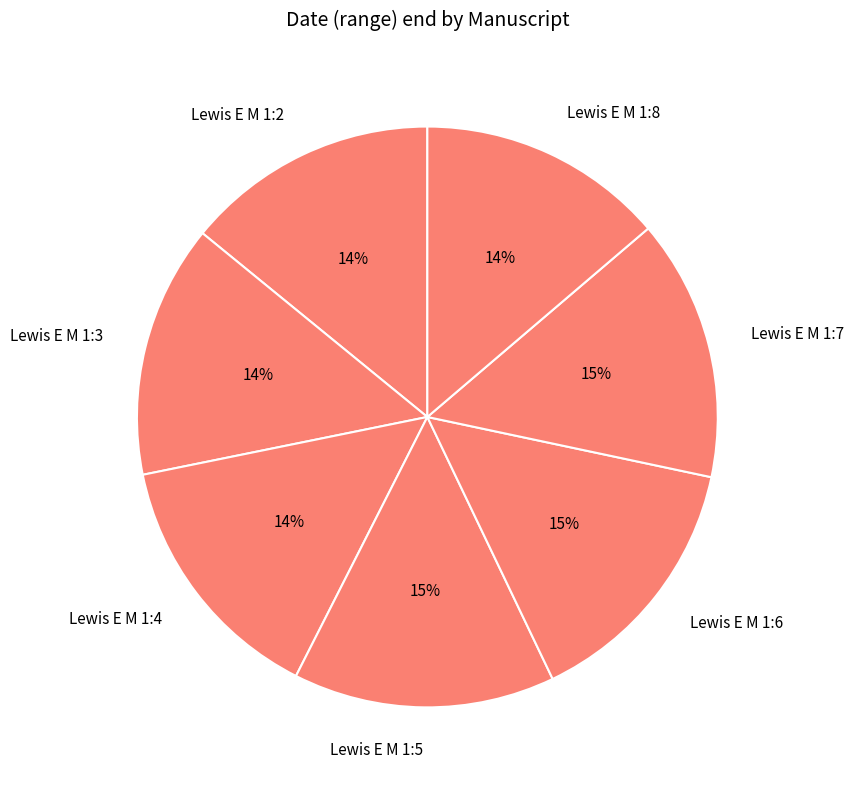

Is the sum of Lewis E M 1:4 and Lewis E M 1:3 greater than half?

No